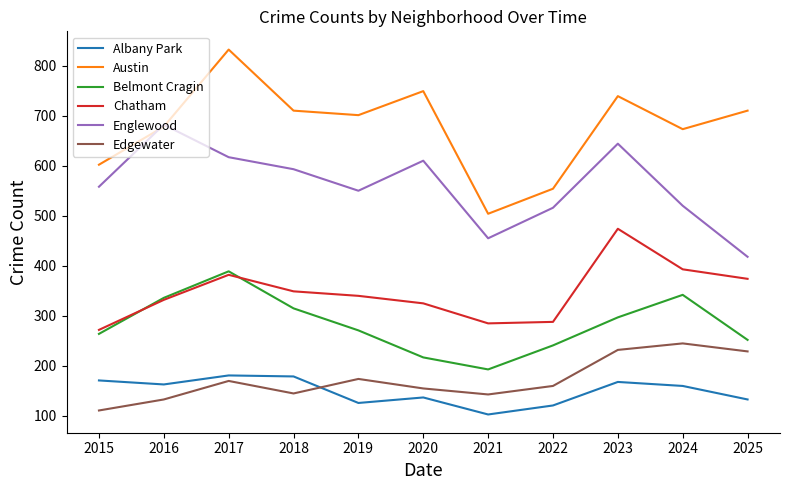

True or false: Belmont Cragin has a value of 252 at 2025.

True